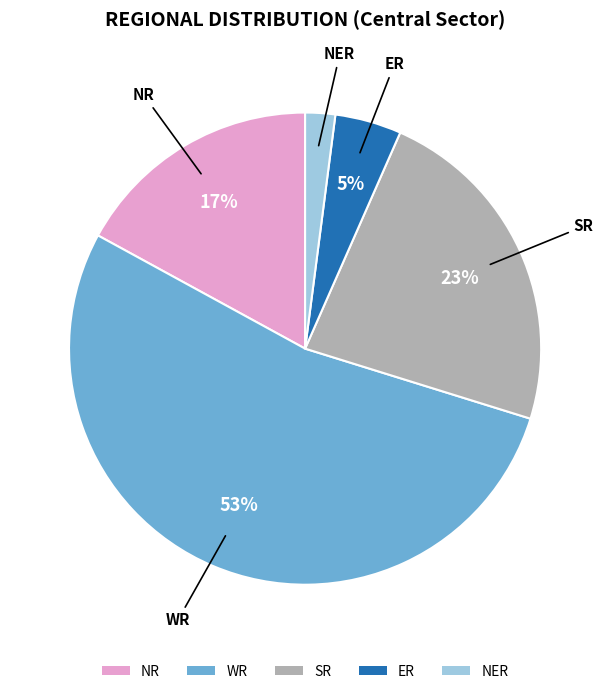

Count the number of slices in the pie.

5